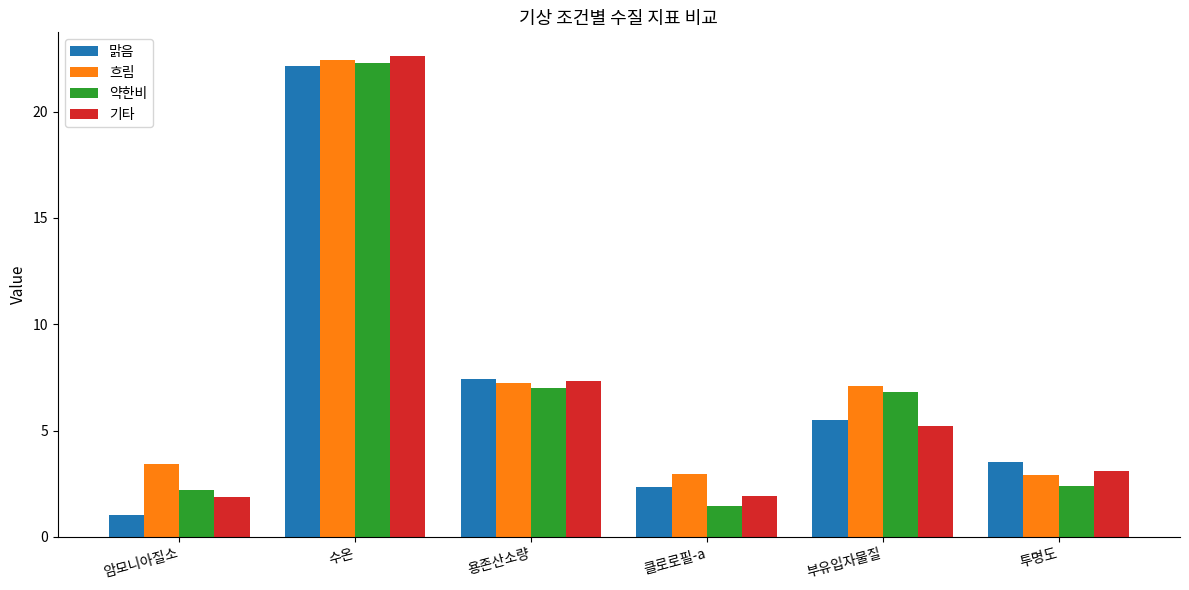

At which category is the sum across all series the highest?

수온